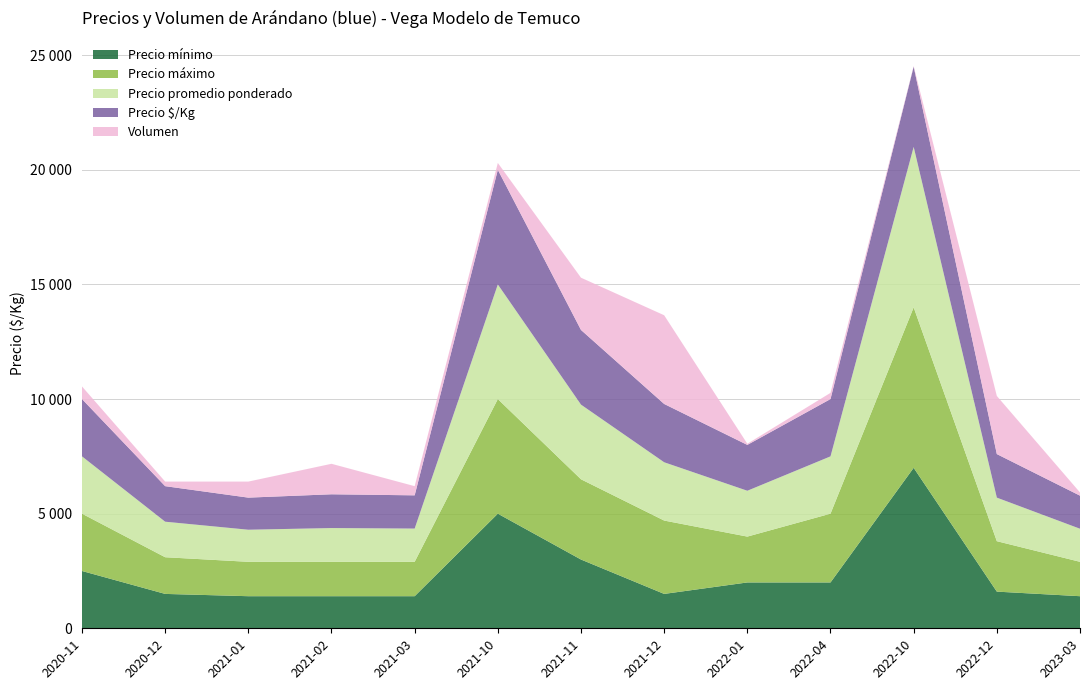

Reading left to right, list all the values displayed in this chart.

Precio mínimo: 2500	1500	1400	1400	1400	5000	3000	1500	2000	2000	7000	1600	1400
Precio máximo: 2500	1600	1500	1500	1500	5000	3500	3200	2000	3000	7000	2200	1500
Precio promedio ponderado: 2500	1550	1400	1473	1450	5000	3257	2543	2000	2500	7000	1900	1443
Precio $/Kg: 2500	1550	1400	1473	1450	5000	3257	2543	2000	2500	3500	1900	1443
Volumen: 550	200	700	1330	400	300	2280	3870	50	270	25	2535	140